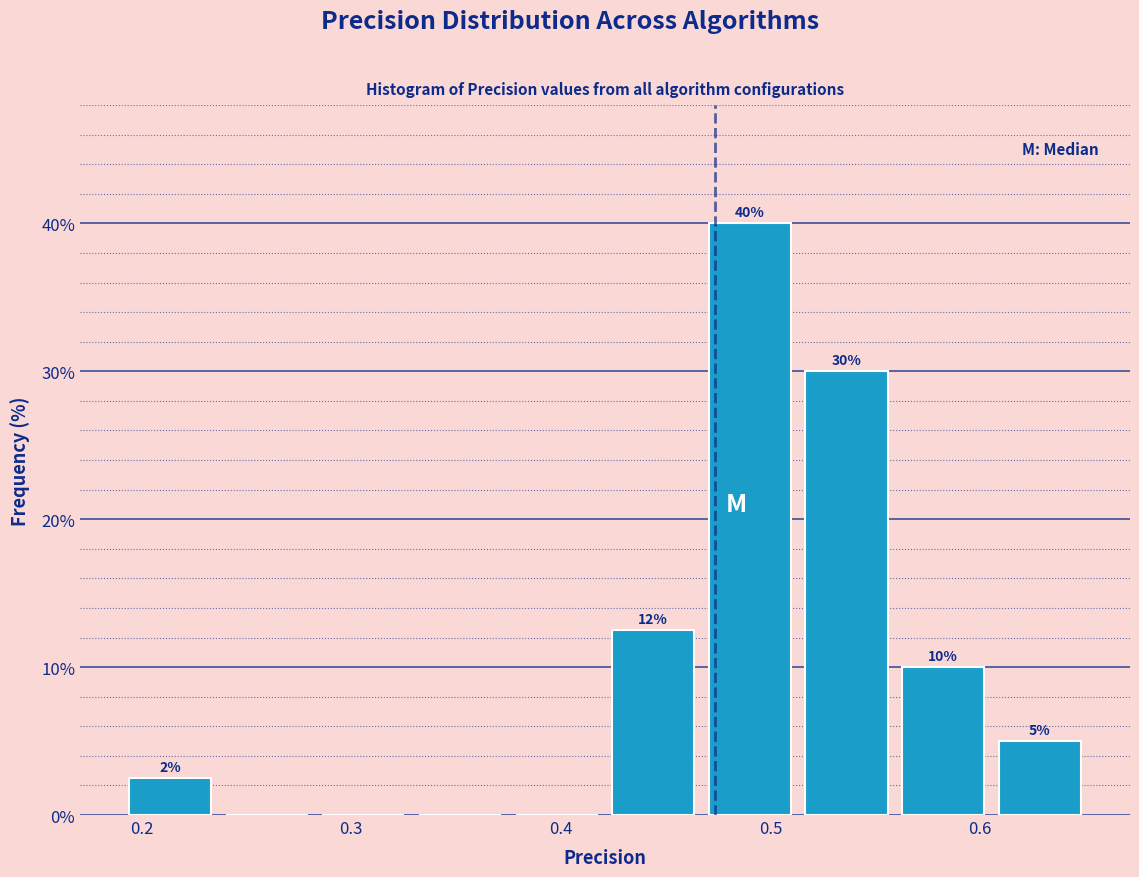

Over which range of the x-axis is the bar tallest?

0.47 to 0.51